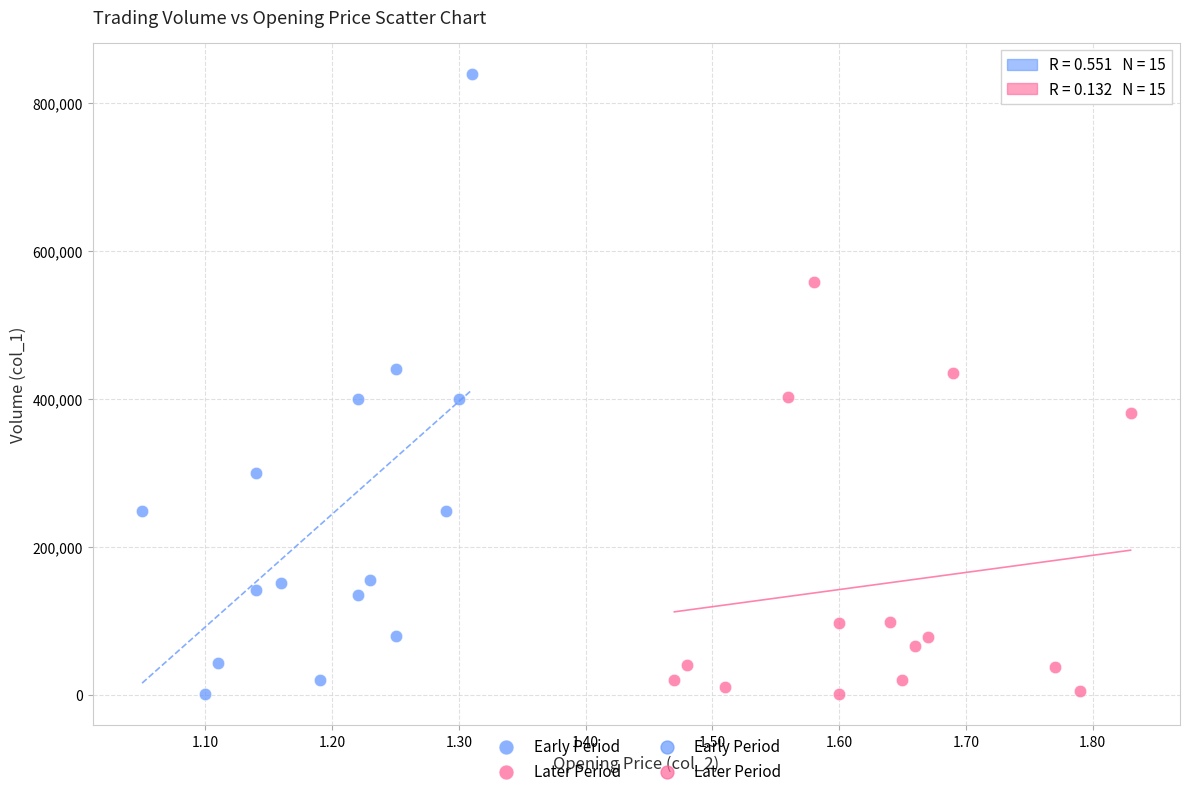

Which series has the largest Y range (max minus min)?

Early Period